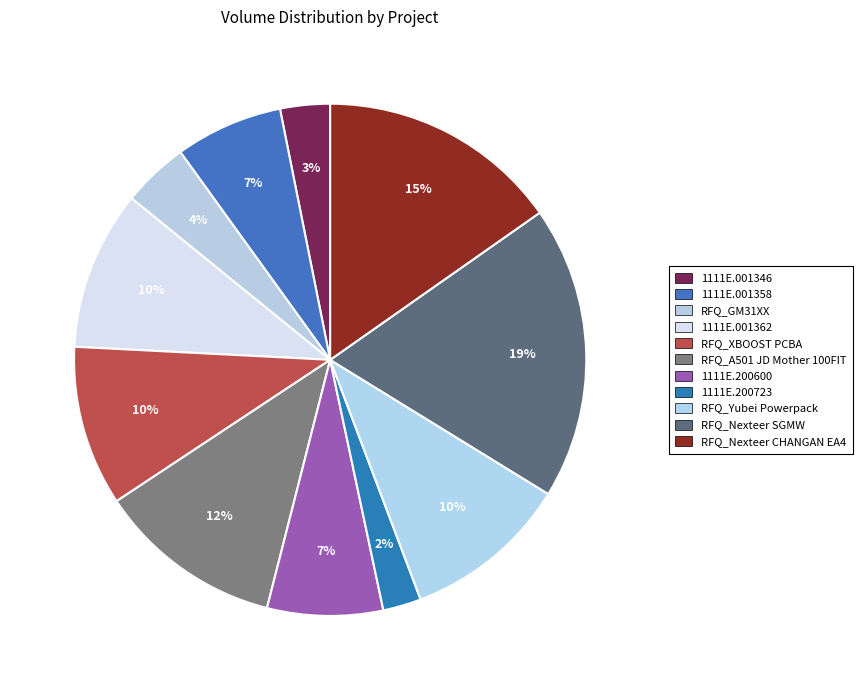

How many slices are in this pie chart?

11